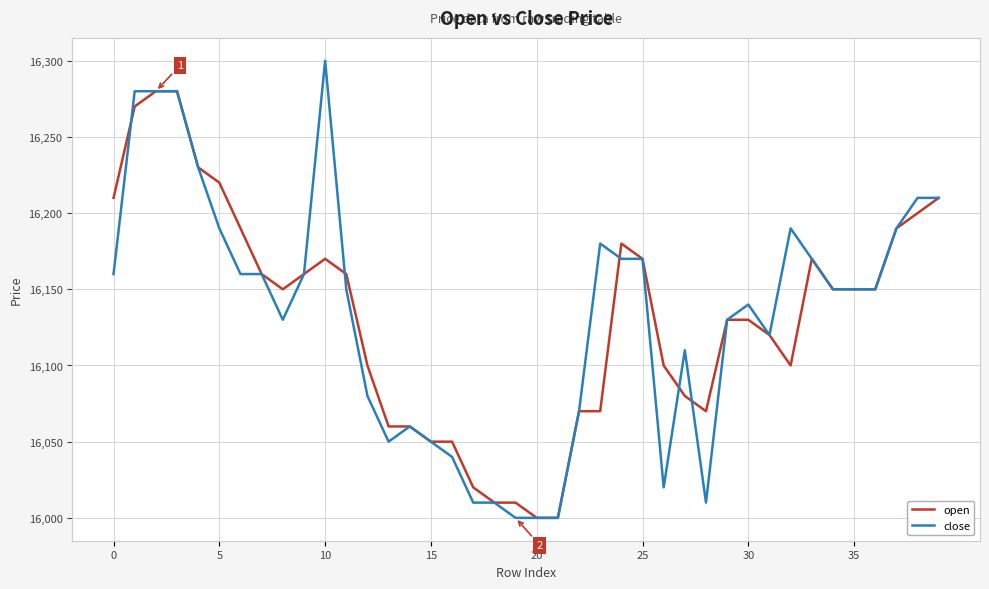

What is the highest value of the open series?

16280